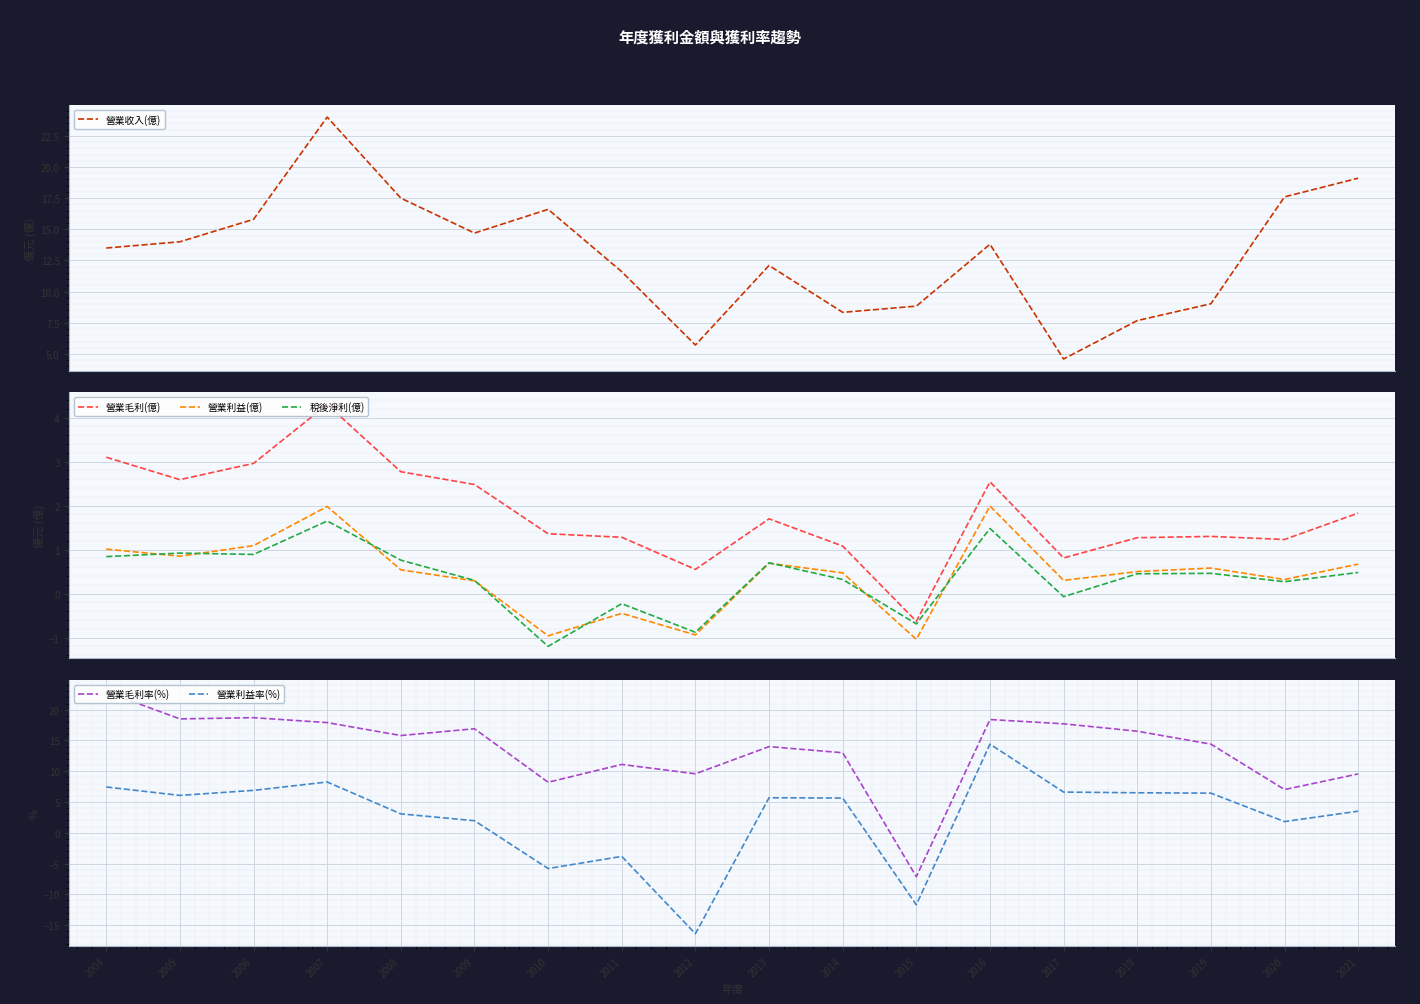

Which category has the lowest value in the 營業收入(億) series?

2017